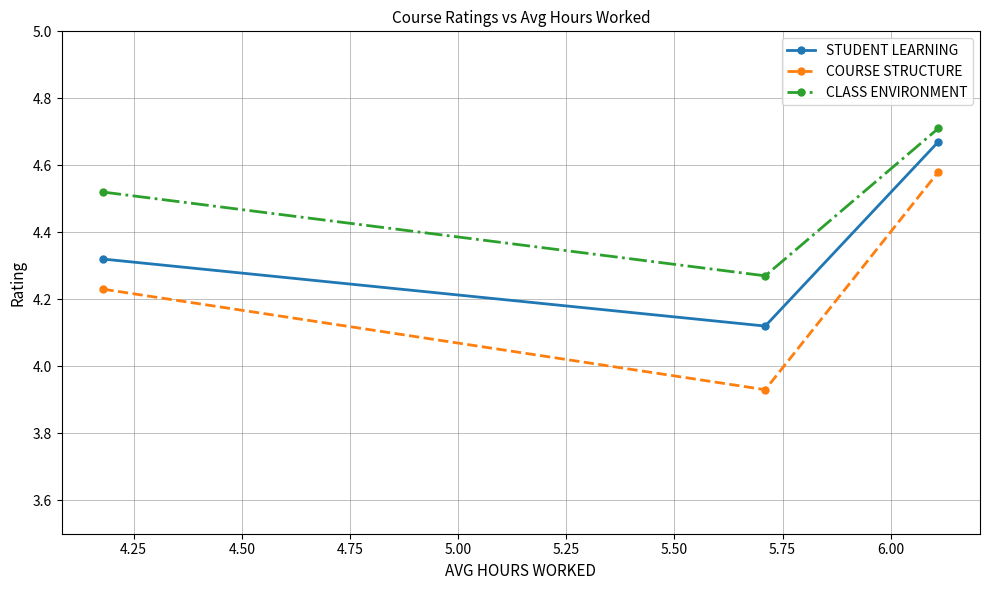

How many STUDENT LEARNING values are between 4 and 5?

3